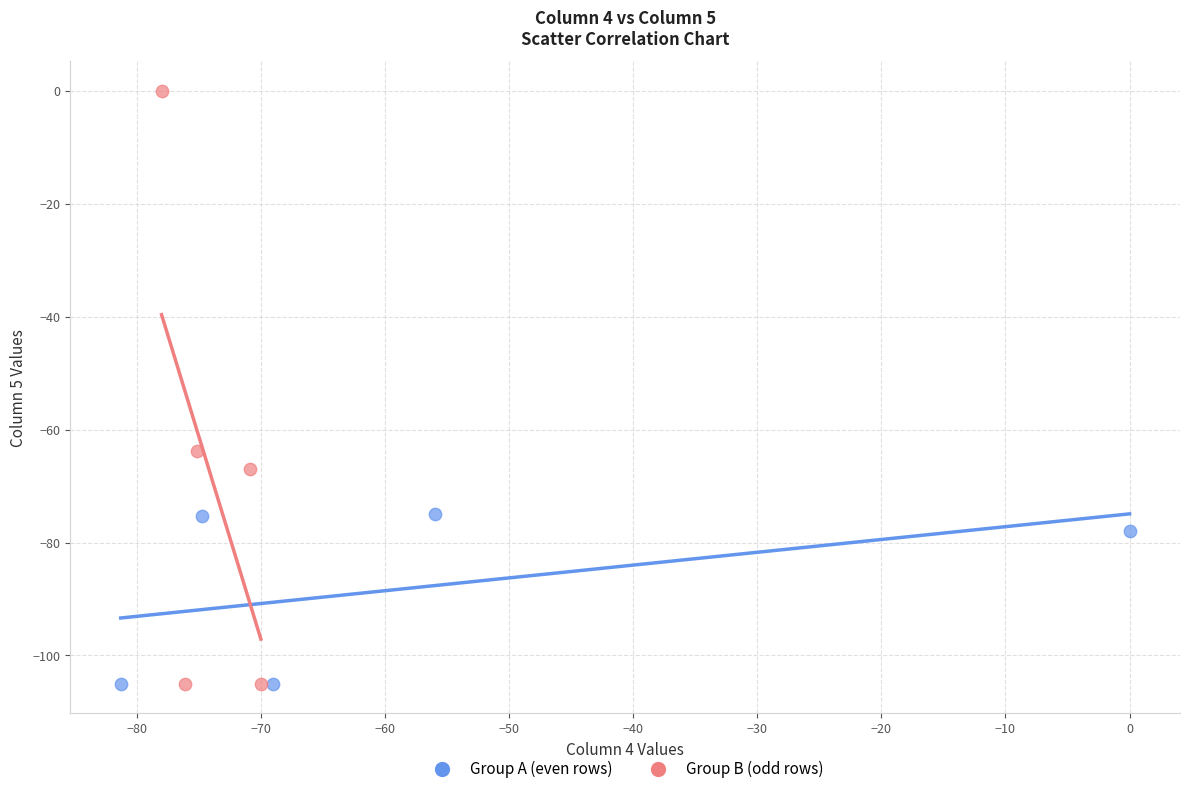

What are all the series names shown in the legend?

Group A (even rows), Group B (odd rows)